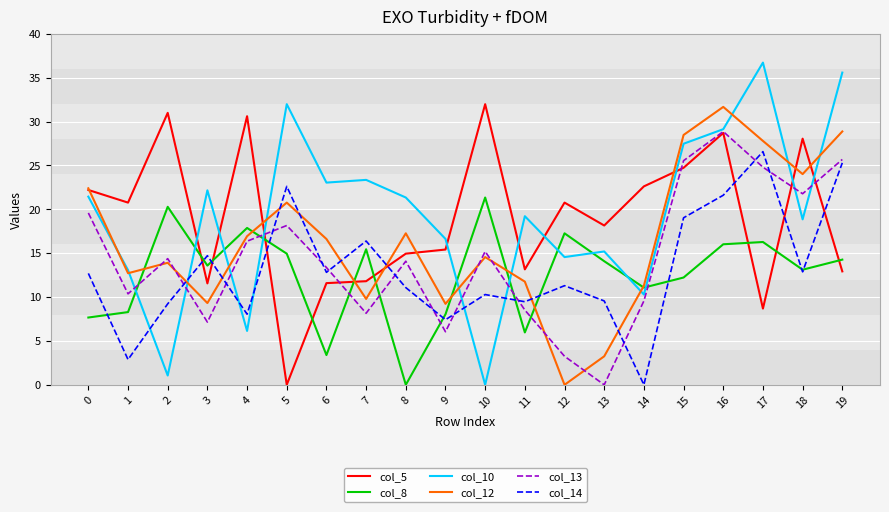

Is it true that col_5 equals 31.3 at 13?

False